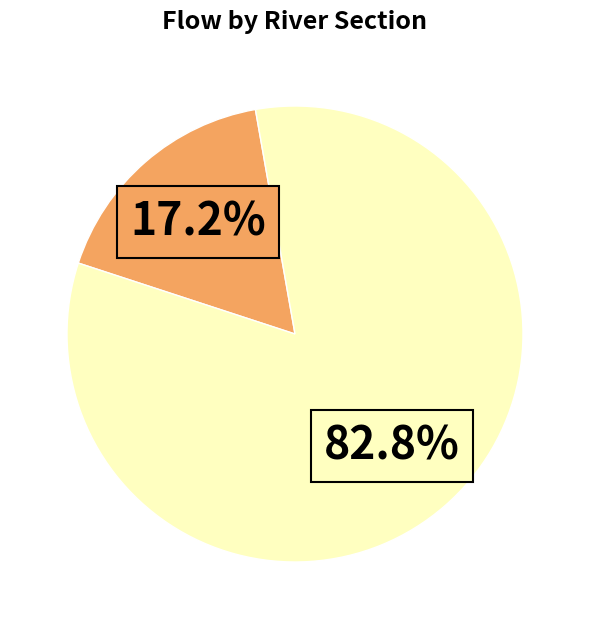

Is there a majority slice in this chart?

Yes